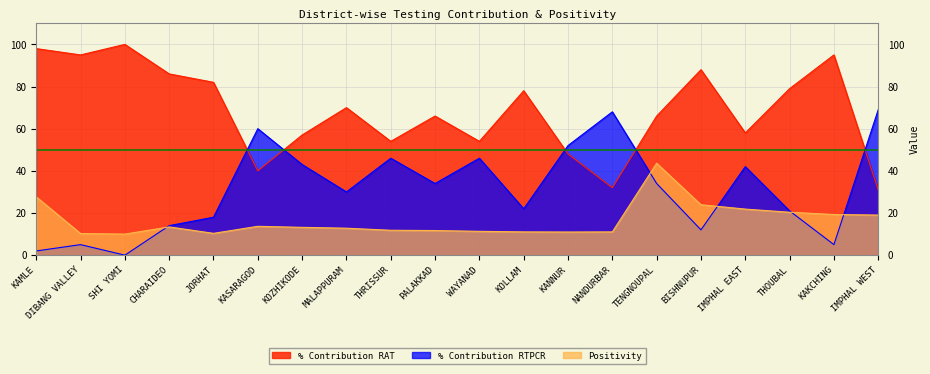

How many lines are shown in the chart?

3